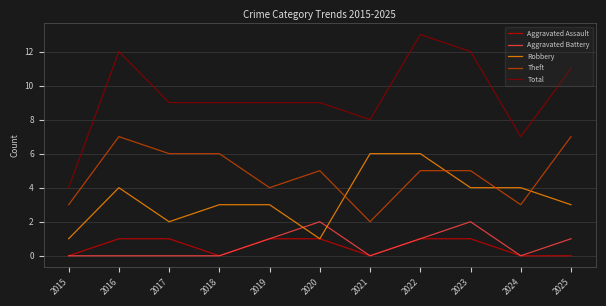

True or false: Aggravated Assault and Theft cross at least once.

False